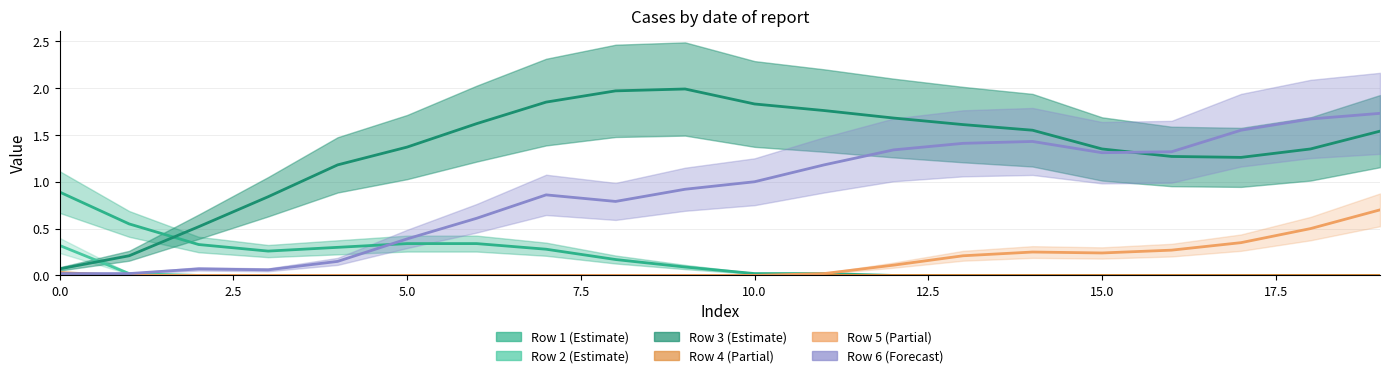

Which series changed the most between 0.0 and 10.0?

Row 3